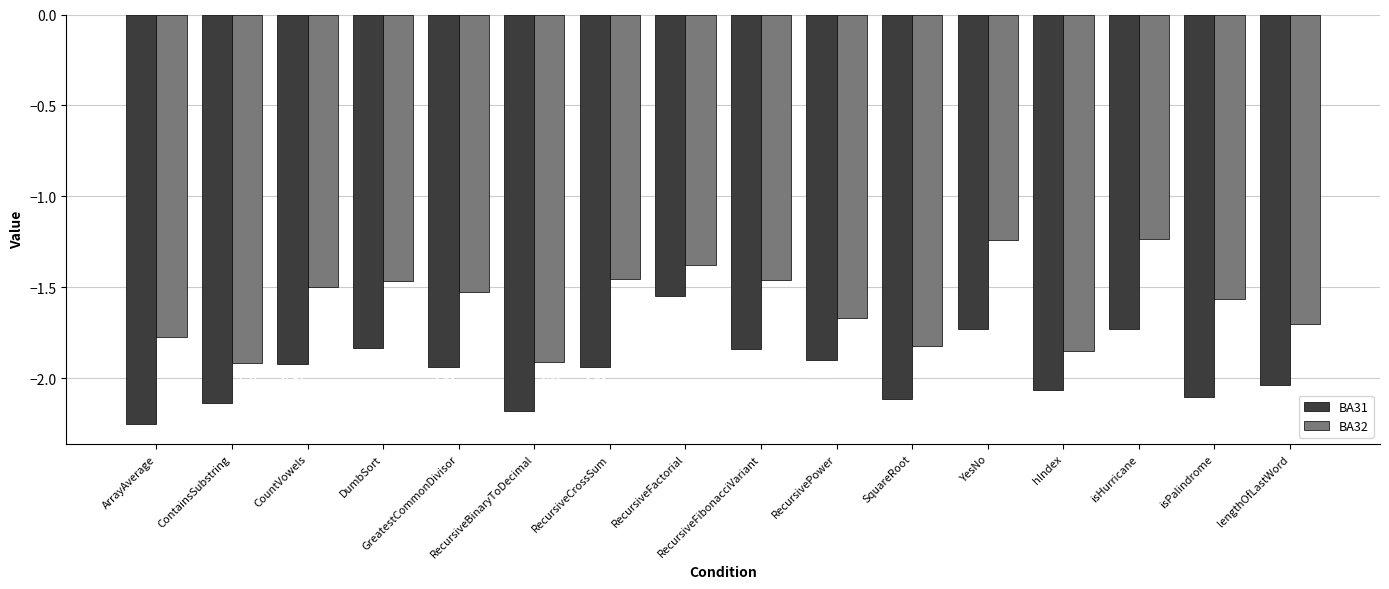

What is the difference between the maximum and minimum values in the BA31 series?

0.7